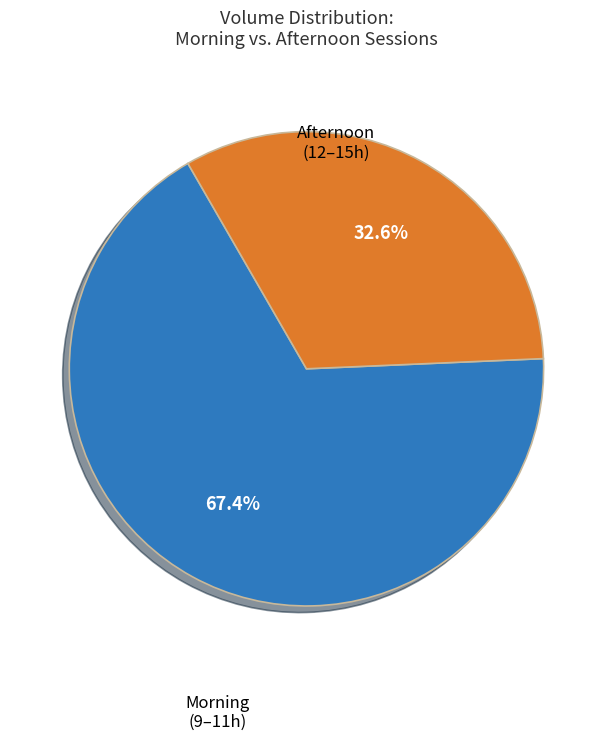

Is there any slice that represents more than half of the pie?

Yes